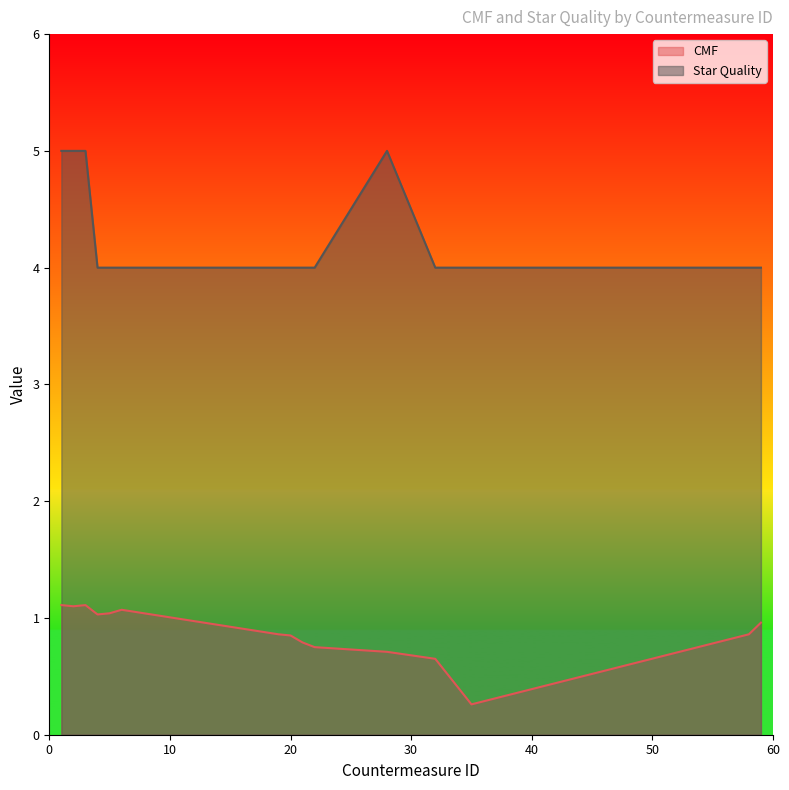

At which label is CMF closest to 0?

35